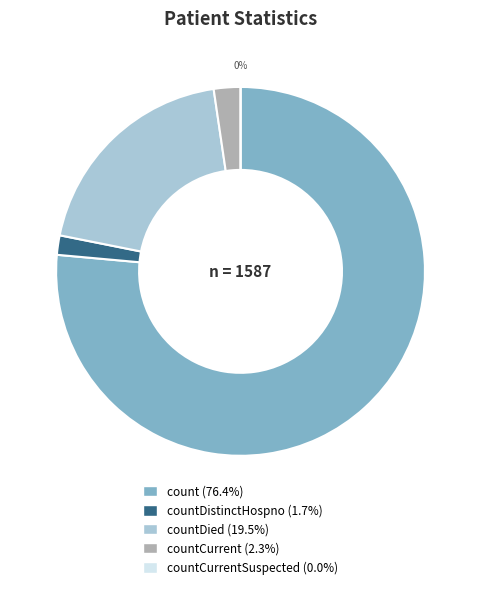

How many slices are in this pie chart?

5